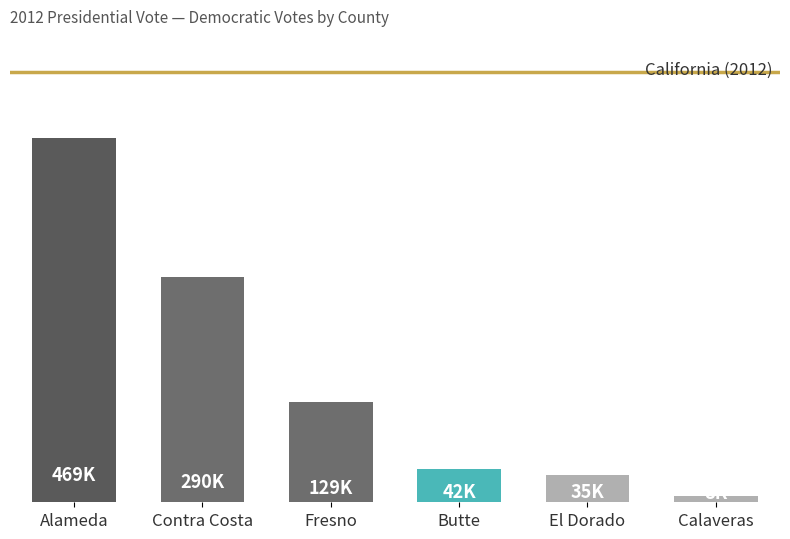

Does the chart contain any negative values?

No